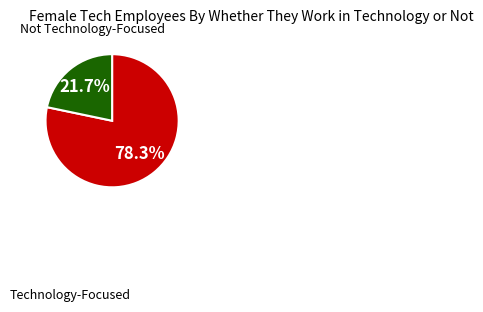

Is there any slice that represents more than half of the pie?

Yes